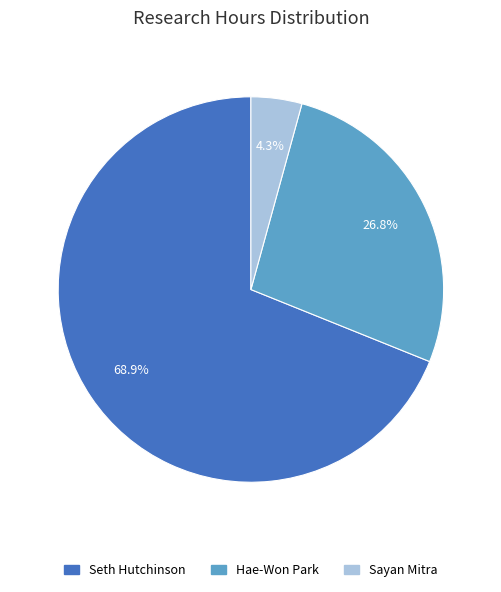

Between Seth Hutchinson and Hae-Won Park, which is larger?

Seth Hutchinson